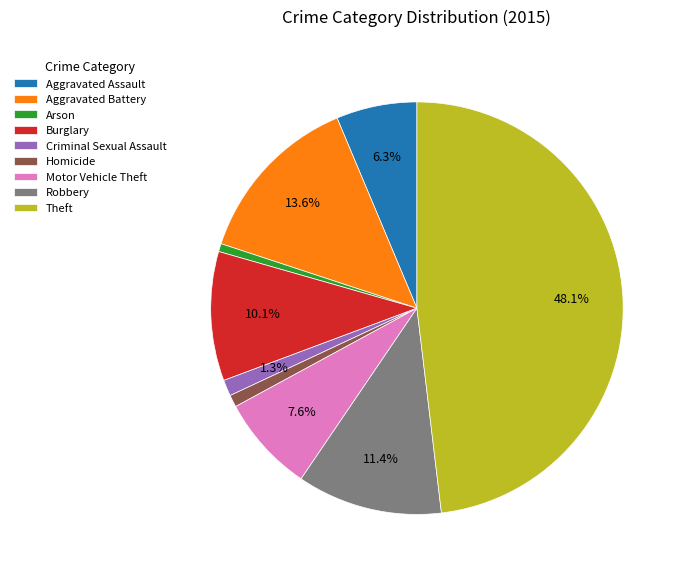

Do Burglary and Aggravated Battery together represent more than half of the pie?

No